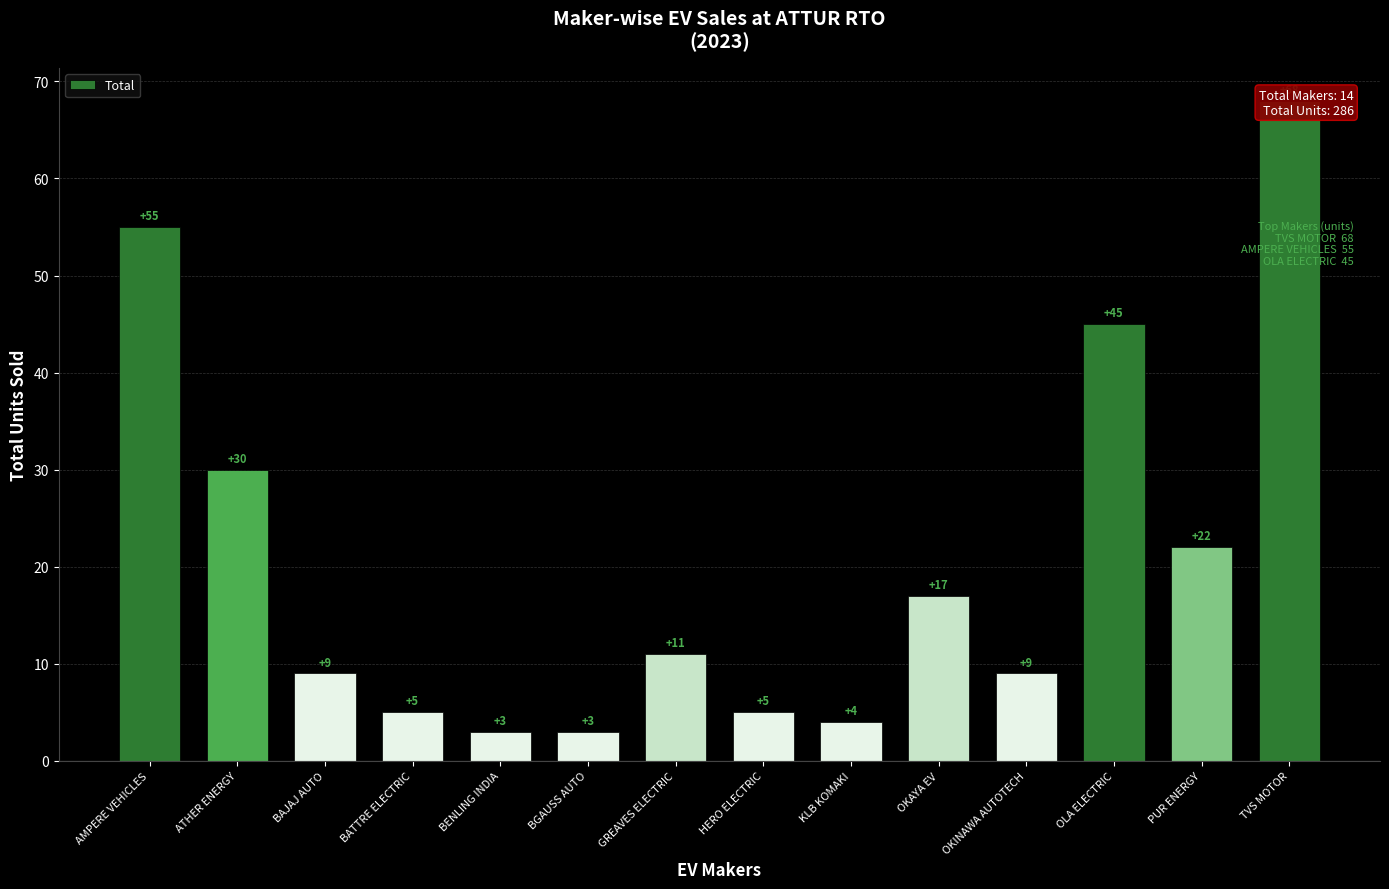

Is it true that the value at AMPERE VEHICLES is 78?

False